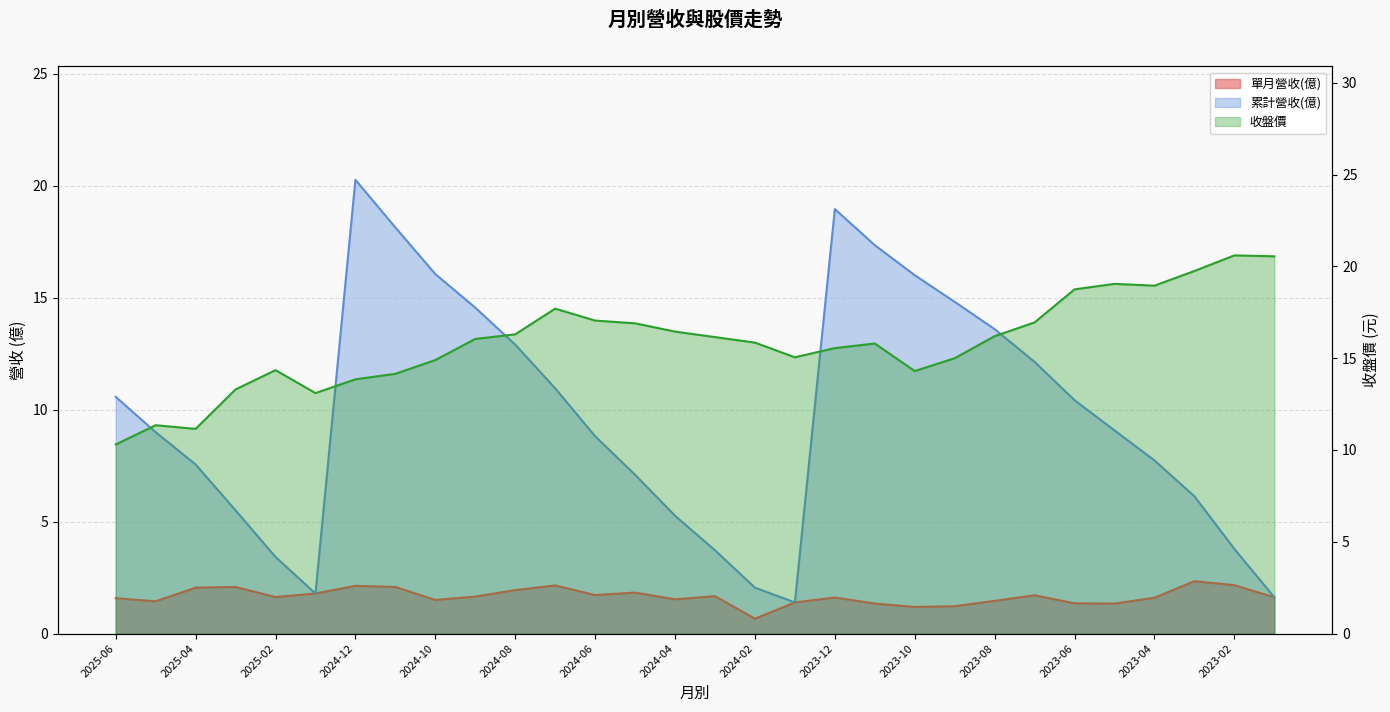

Which has a higher value, 2023-01 or 2024-01?

2023-01